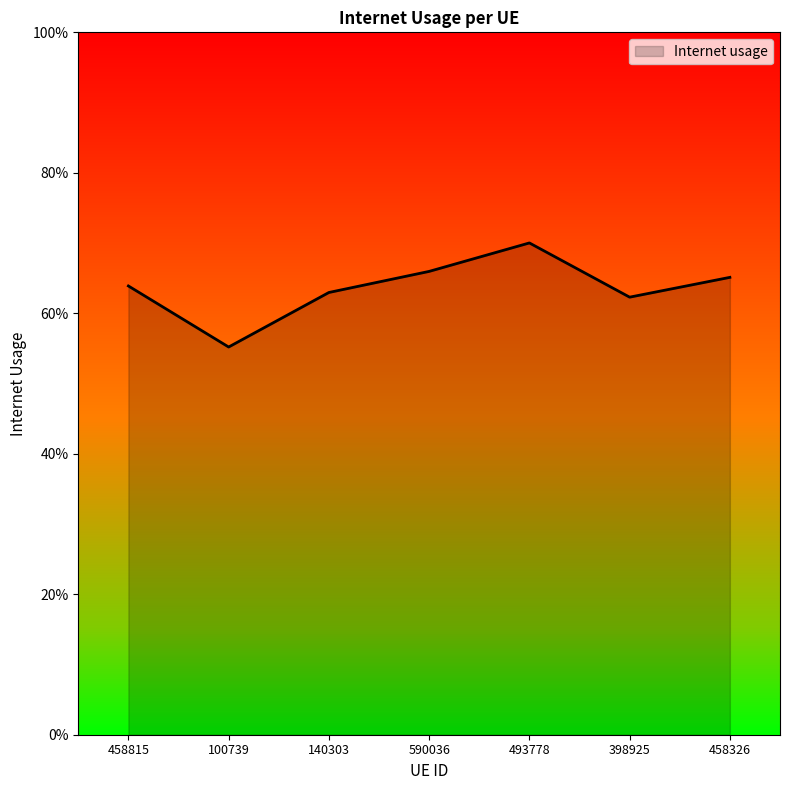

Count the values in the range 0 to 1.

7